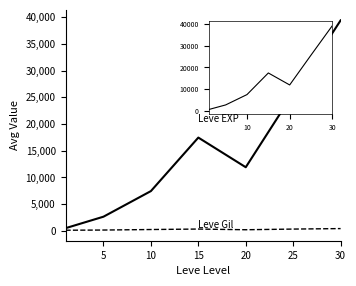

What is the maximum value shown in the chart?

39410